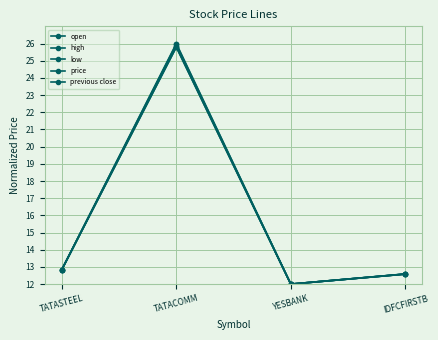

Which category has the highest value in the low series?

TATACOMM